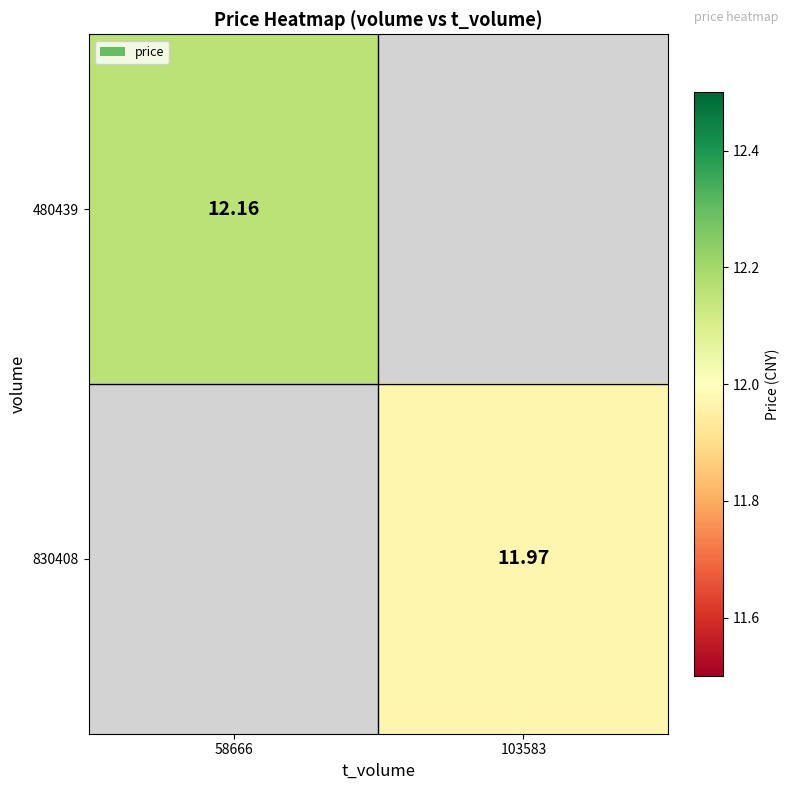

Rank the categories by 480439 value from lowest to highest.

58666, 103583